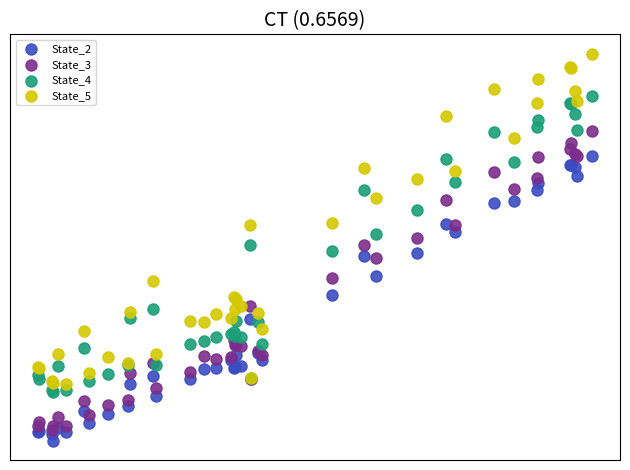

Which series contains the lowest Y value?

State_2